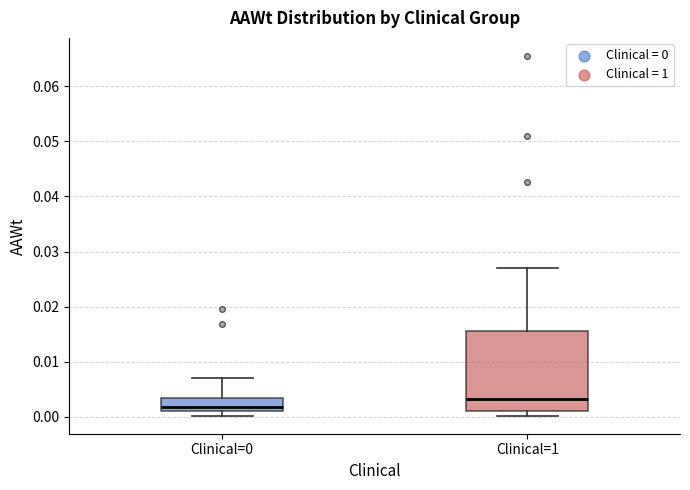

Reading left to right, transcribe this box plot: for each box, give where its median line is, the range the box spans, and where its two whiskers end, as read against the y-axis. The values are not printed on the chart, so give them approximately, as read against the axis.

Clinical=0: median 0.002, box 0.001 to 0.003, whiskers 0.000 to 0.007
Clinical=1: median 0.003, box 0.001 to 0.016, whiskers 0.000 to 0.027